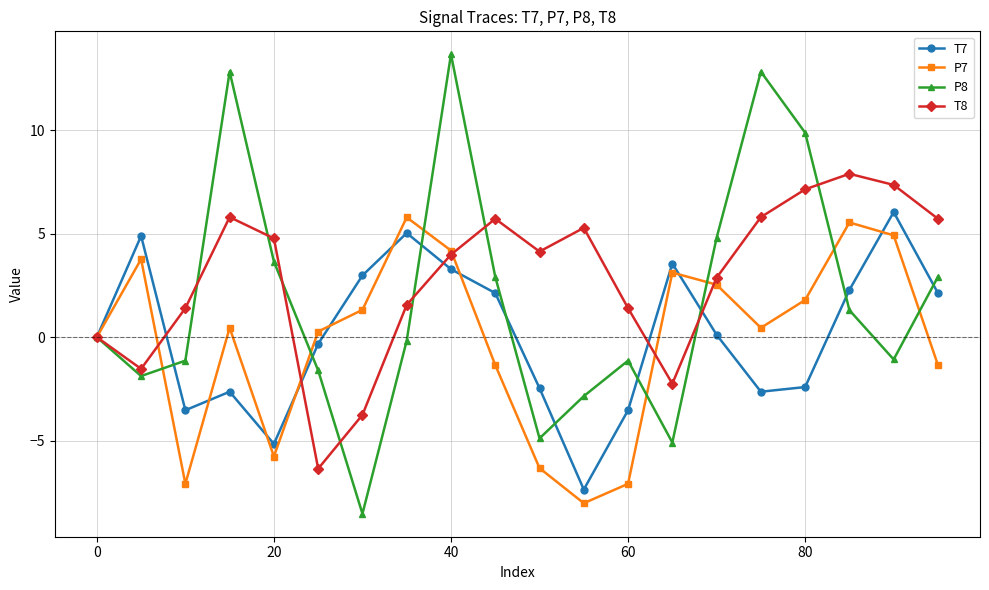

Which series has the largest range (max minus min)?

P8